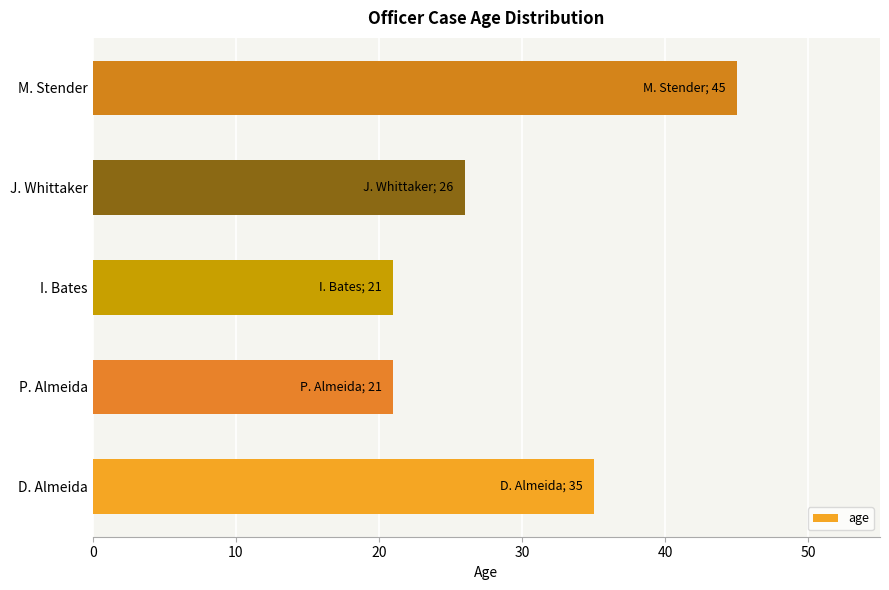

Reading bottom to top, what are all the values shown in this chart?

35	21	21	26	45